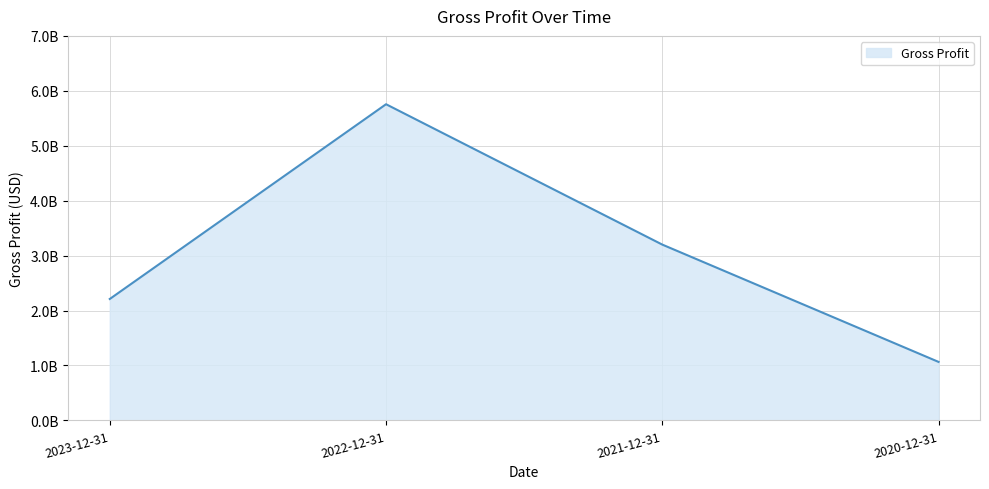

True or false: there are more than 0 points higher than both neighbors.

True